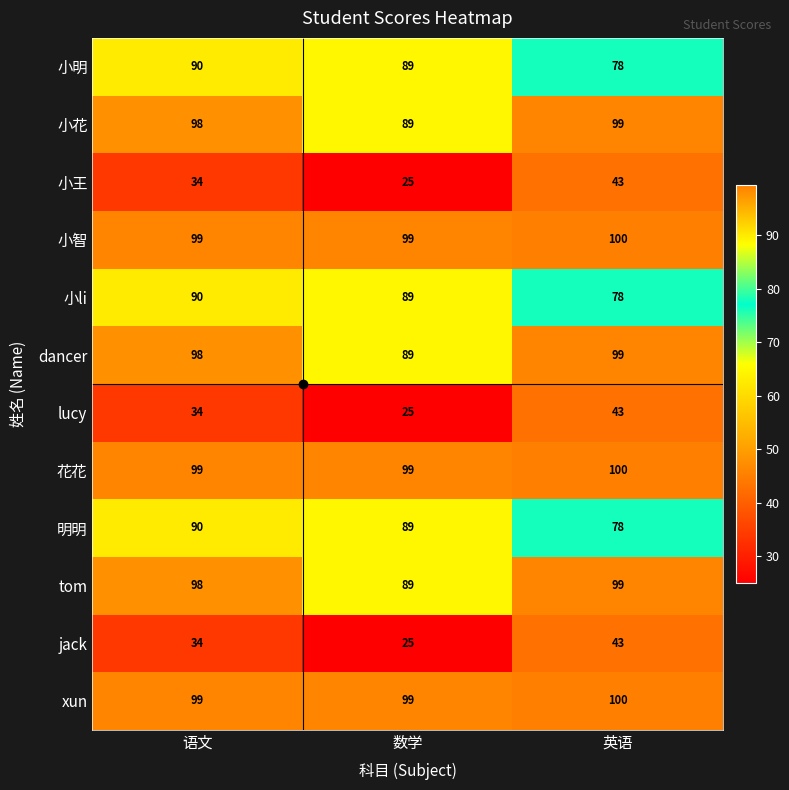

Count the number of data series in this chart.

12